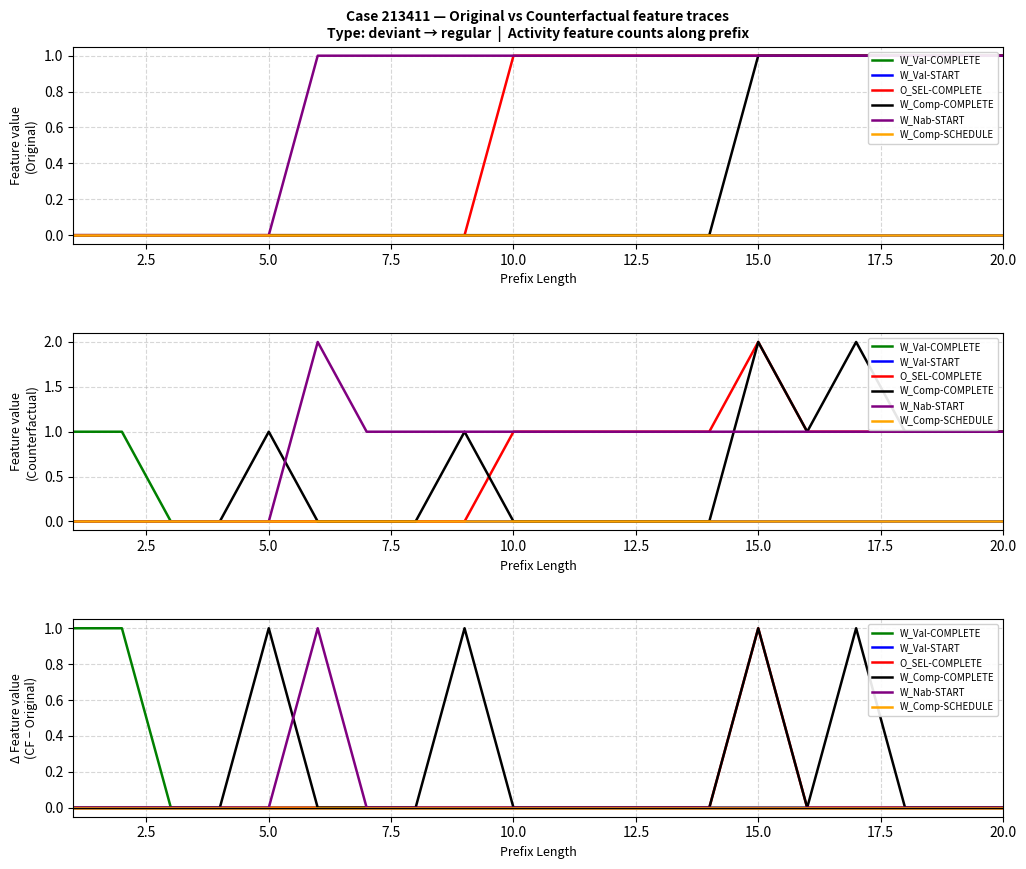

Reading right to left, list all the values displayed in this chart.

W_Val-COMPLETE: 0	0	0	0	0	0	0	0	0	0	0	0	0	0	0	0	0	0	1	1
W_Val-START: 0	0	0	0	0	0	0	0	0	0	0	0	0	0	0	0	0	0	0	0
O_SEL-COMPLETE: 0	0	0	0	0	1	0	0	0	0	0	0	0	0	0	0	0	0	0	0
W_Comp-COMPLETE: 0	0	0	1	0	1	0	0	0	0	0	1	0	0	0	1	0	0	0	0
W_Nab-START: 0	0	0	0	0	0	0	0	0	0	0	0	0	0	1	0	0	0	0	0
W_Comp-SCHEDULE: 0	0	0	0	0	0	0	0	0	0	0	0	0	0	0	0	0	0	0	0